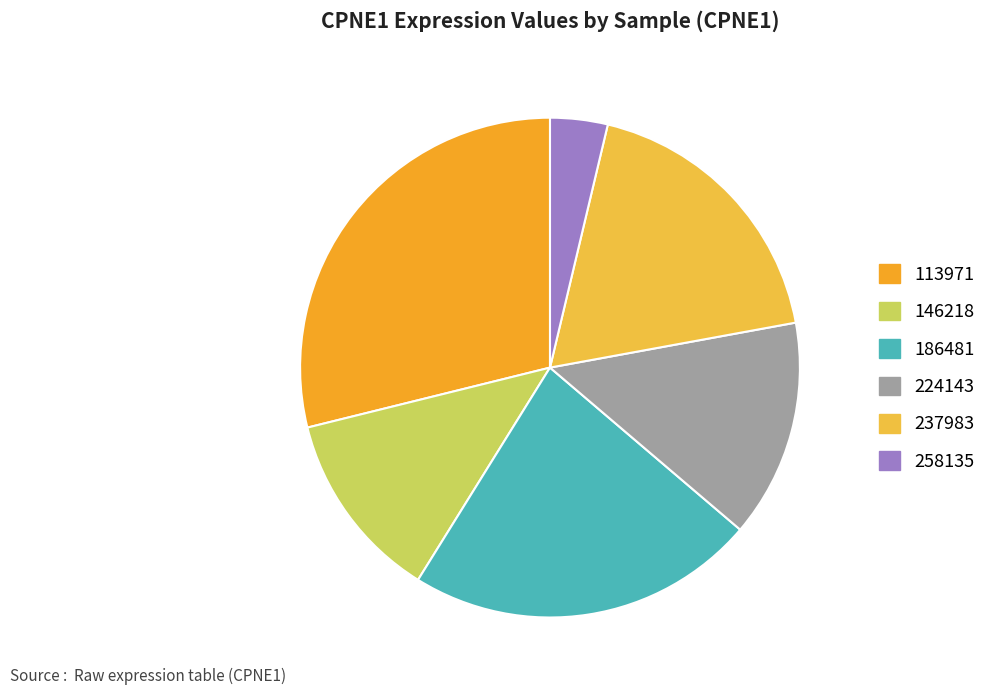

Count the number of slices in the pie.

6